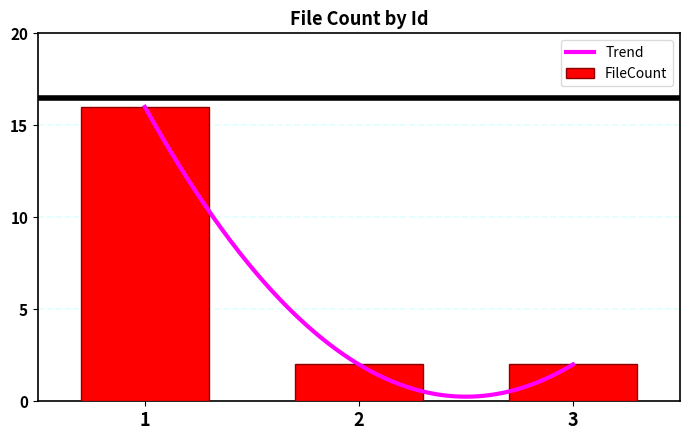

List the labels in order of value, smallest first.

2, 3, 1